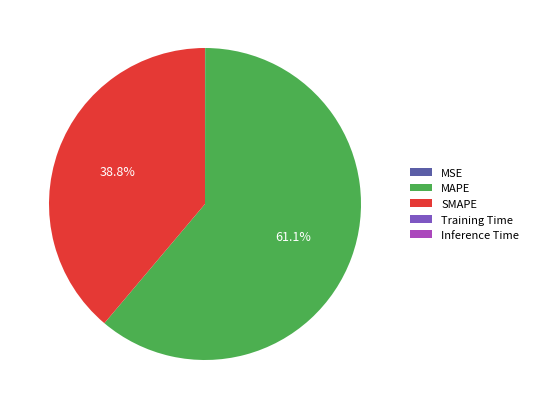

Which category has the biggest portion of the pie?

MAPE